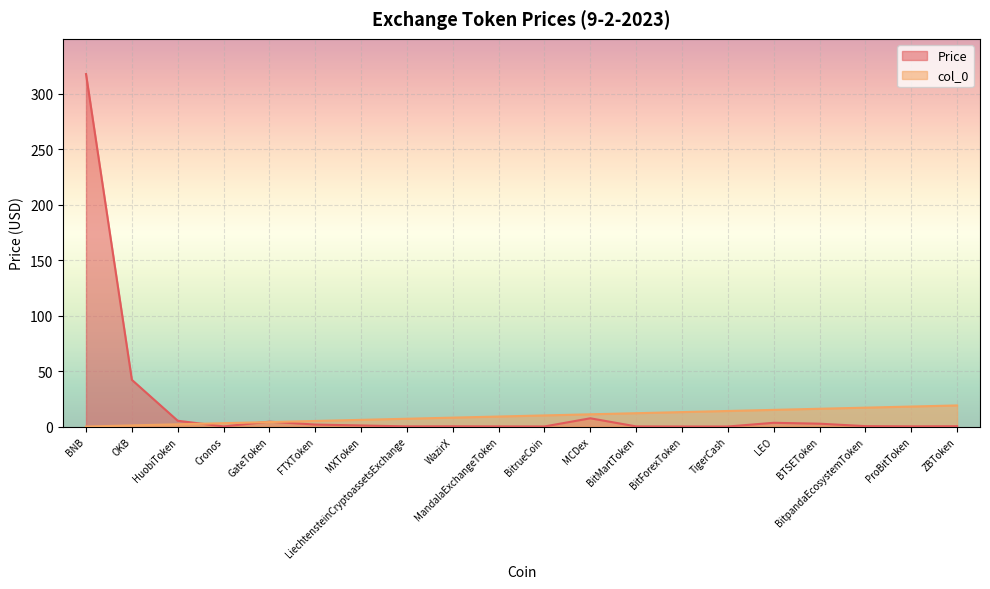

What is the difference between the maximum and minimum values in the col_0 series?

19.0